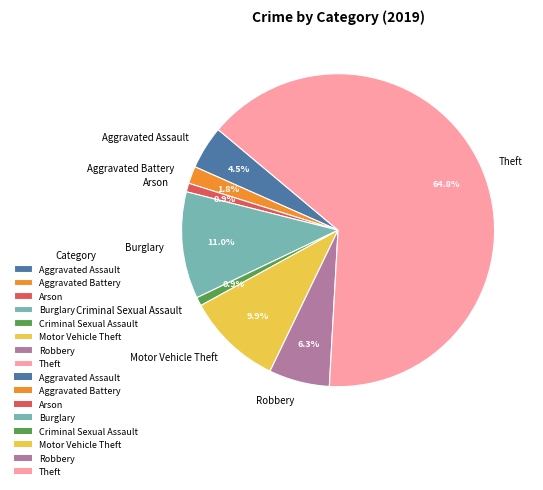

Which has a higher value, Arson or Aggravated Battery?

Aggravated Battery